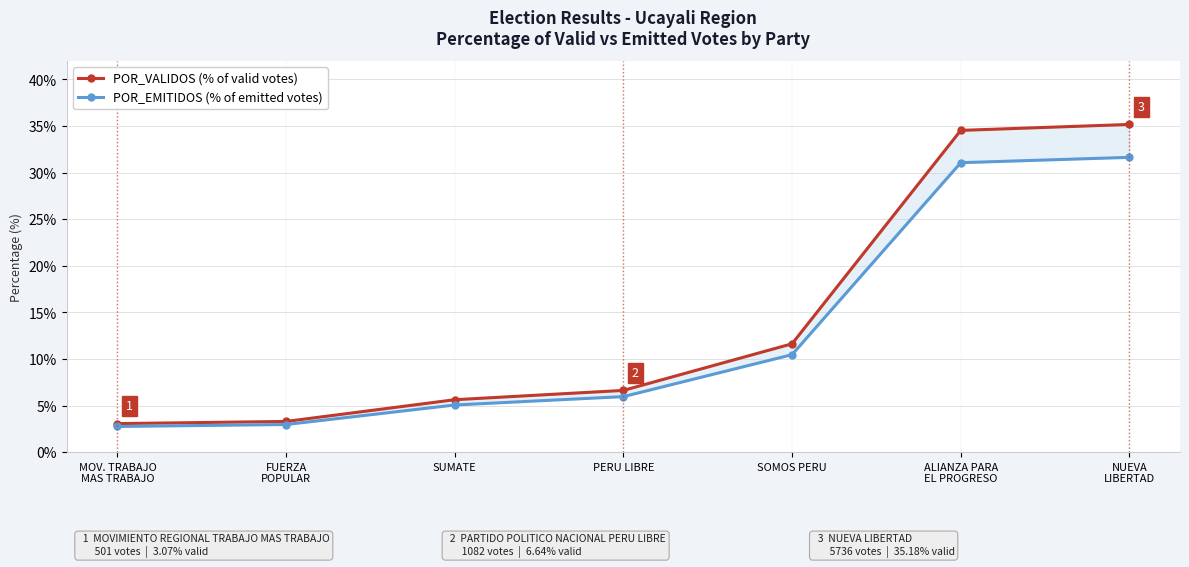

True or false: POR_EMITIDOS (% of emitted votes) and POR_VALIDOS (% of valid votes) intersect in this chart.

False